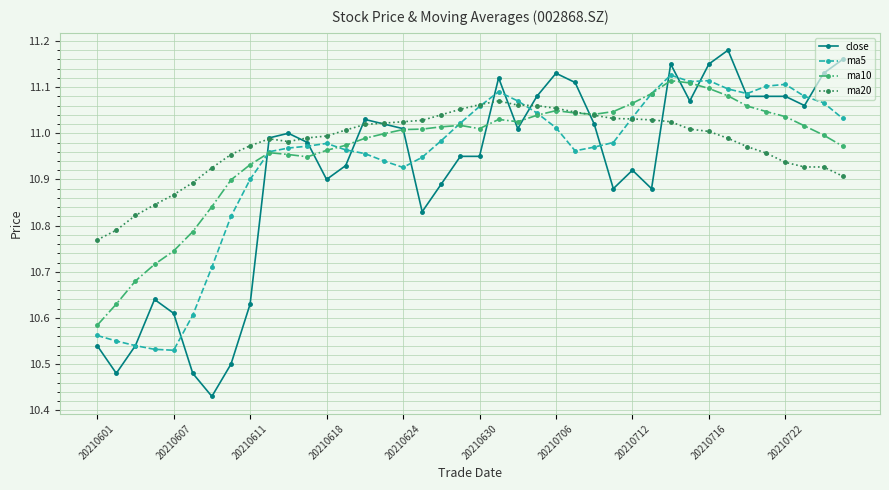

Which series has the largest range (max minus min)?

close